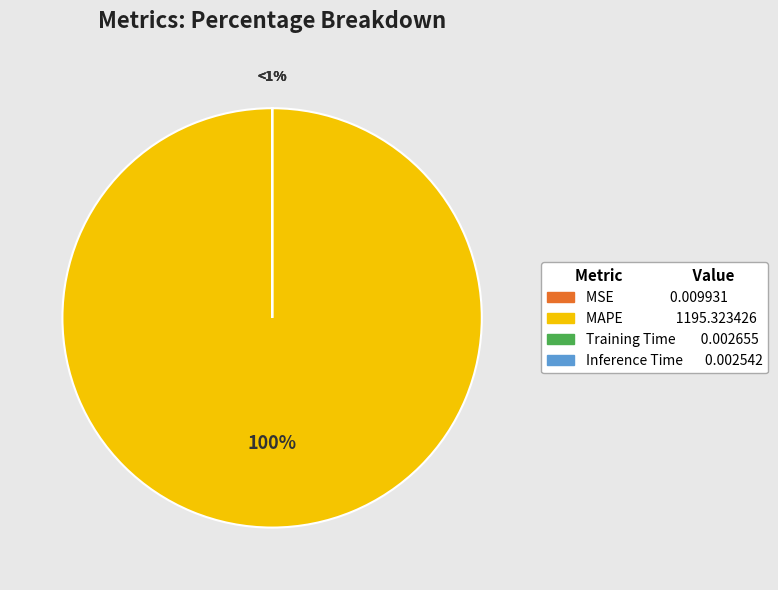

What is the largest slice in the pie chart?

MAPE